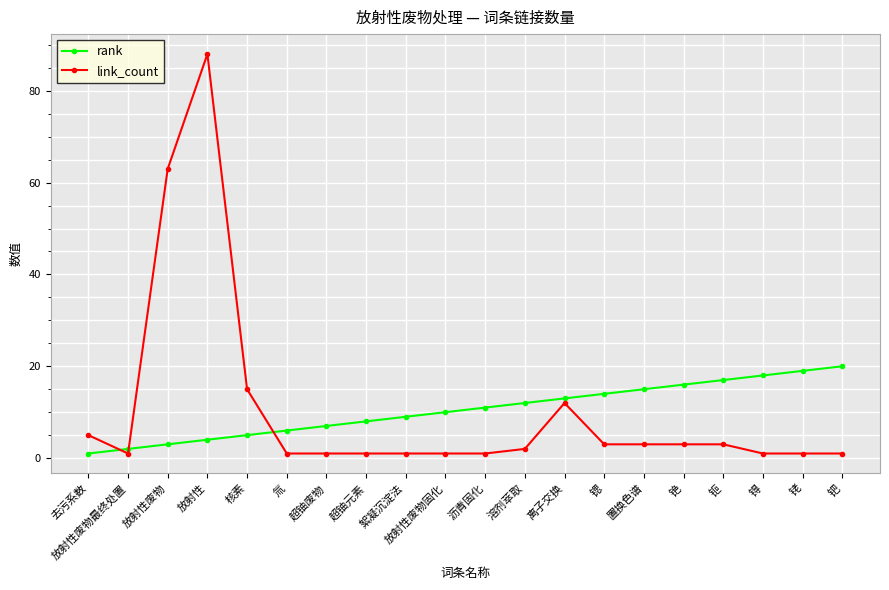

Where is the first local maximum for link_count?

放射性